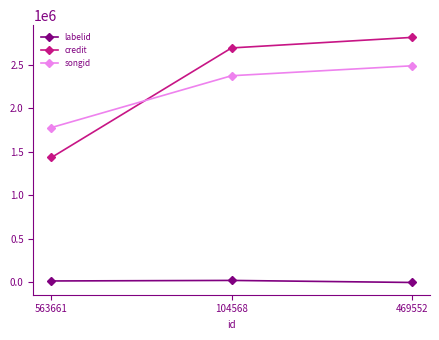

What is the greatest value displayed?

2816271